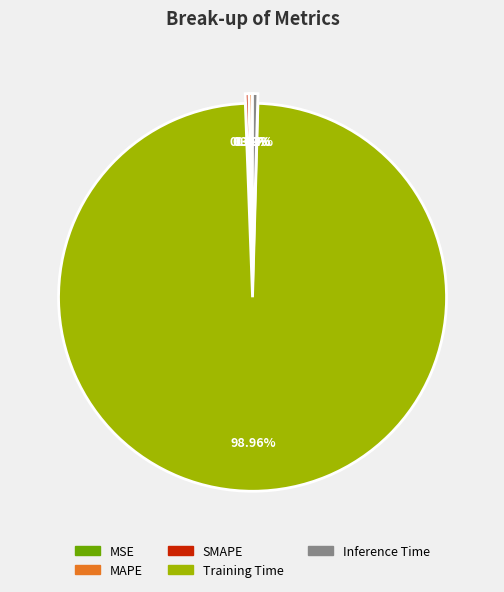

What portion of the pie excludes Inference Time?

99.6%